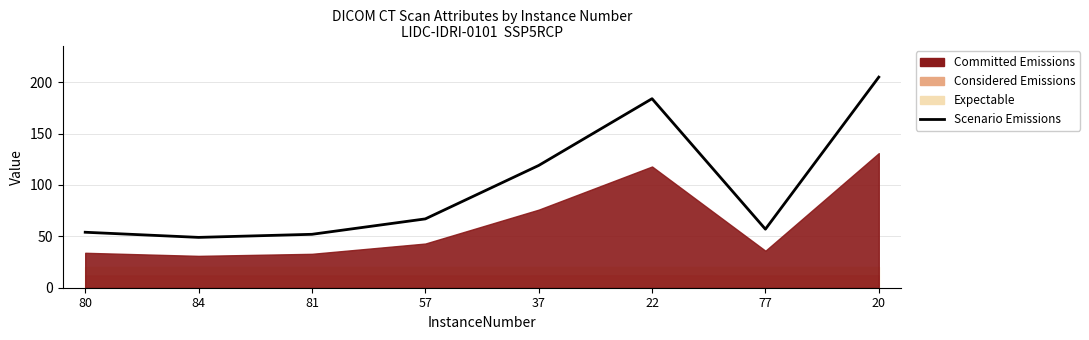

Which has a higher value, 20 or 22?

20